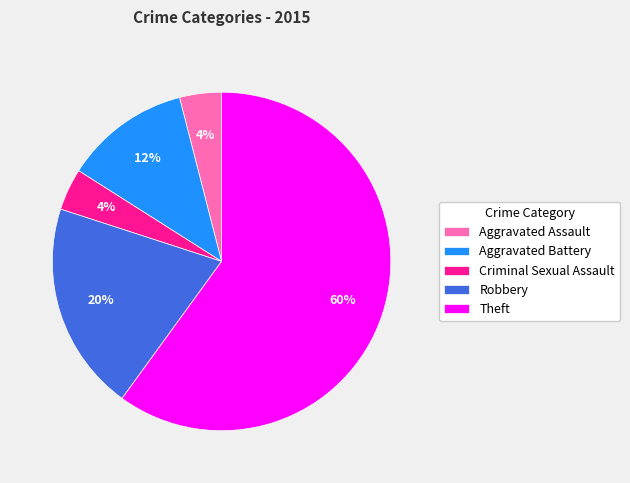

What percentage is the Aggravated Battery slice, to the nearest percent?

12%